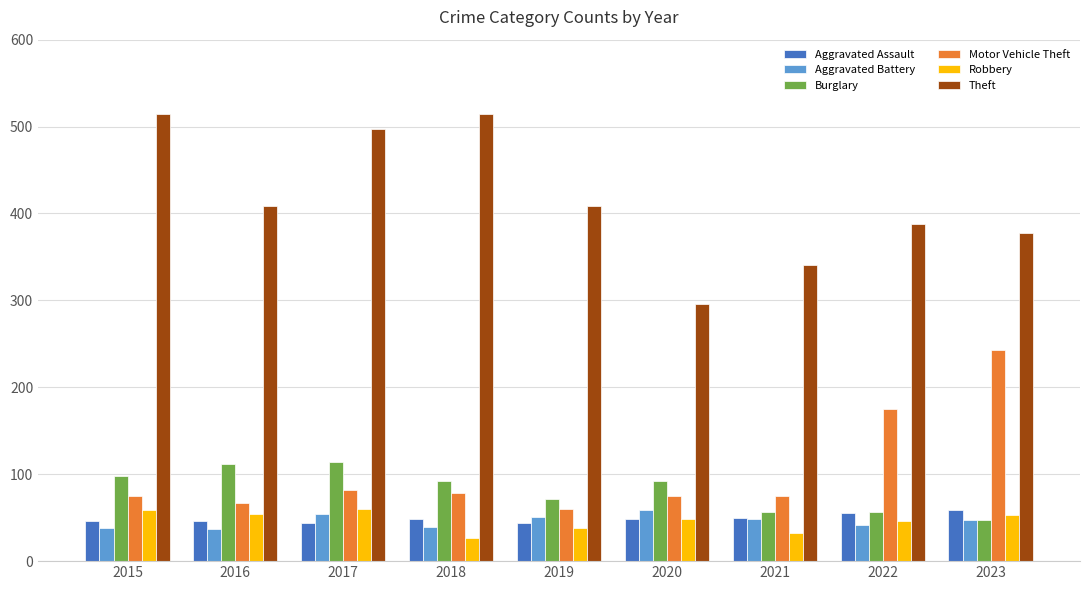

What is the value of the Theft bar at the 6th from the left?

296